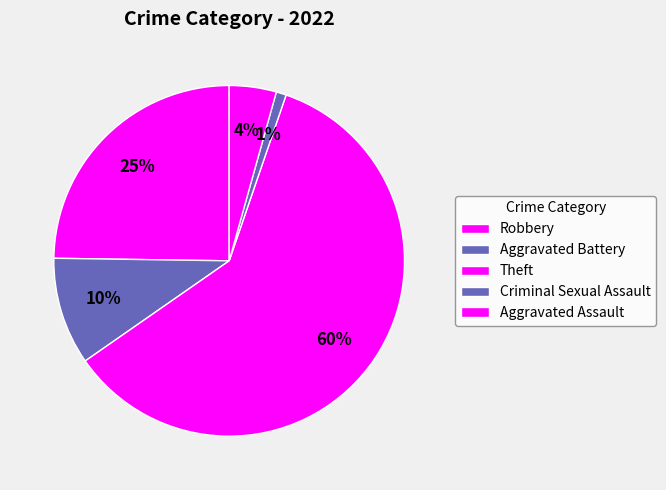

Count the number of slices in the pie.

5